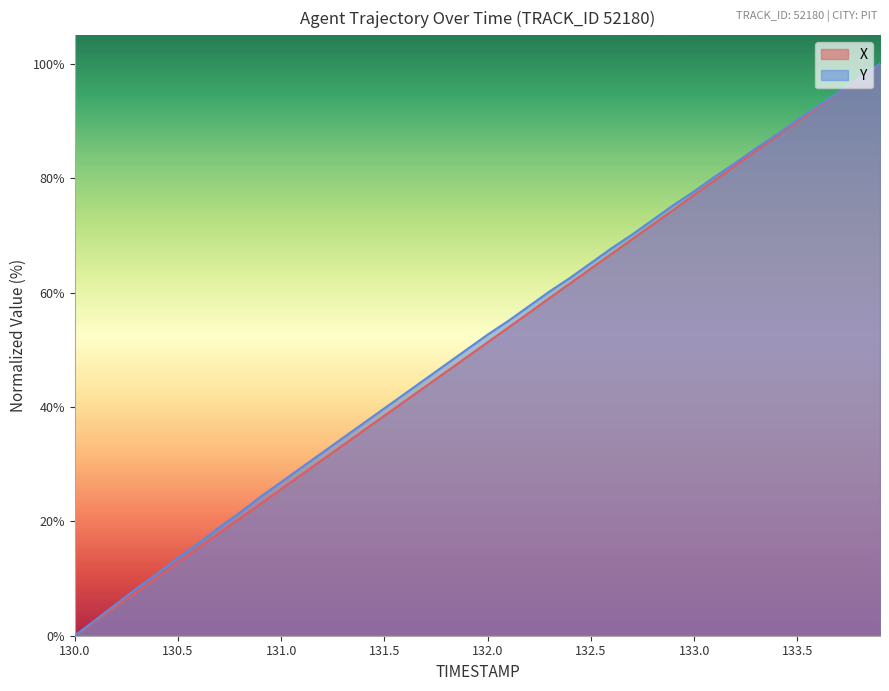

At how many categories does at least one series exceed 38?

25